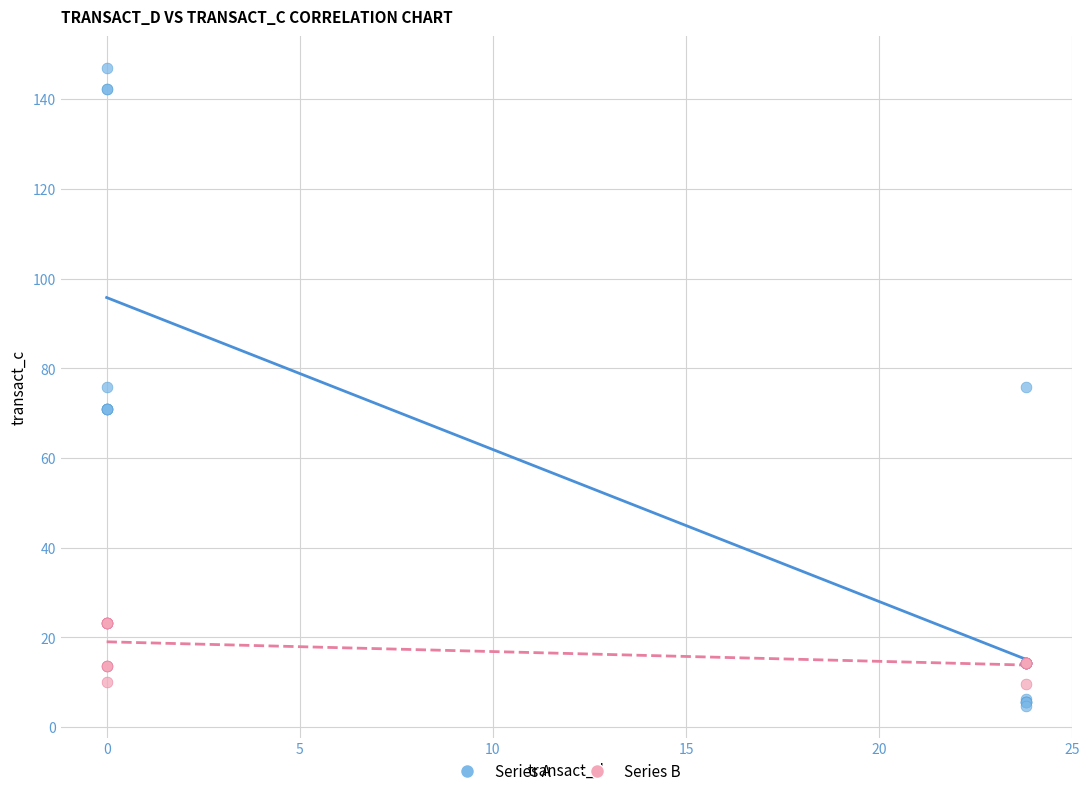

Which series has the widest spread of Y values?

Series A